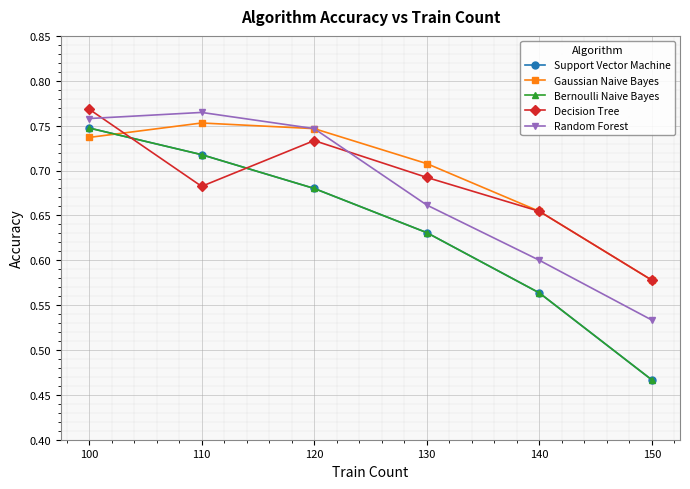

Reading left to right, transcribe all the data shown in this chart.

Support Vector Machine: 0.7	0.7	0.7	0.6	0.6	0.5
Gaussian Naive Bayes: 0.7	0.8	0.7	0.7	0.7	0.6
Bernoulli Naive Bayes: 0.7	0.7	0.7	0.6	0.6	0.5
Decision Tree: 0.8	0.7	0.7	0.7	0.7	0.6
Random Forest: 0.8	0.8	0.7	0.7	0.6	0.5